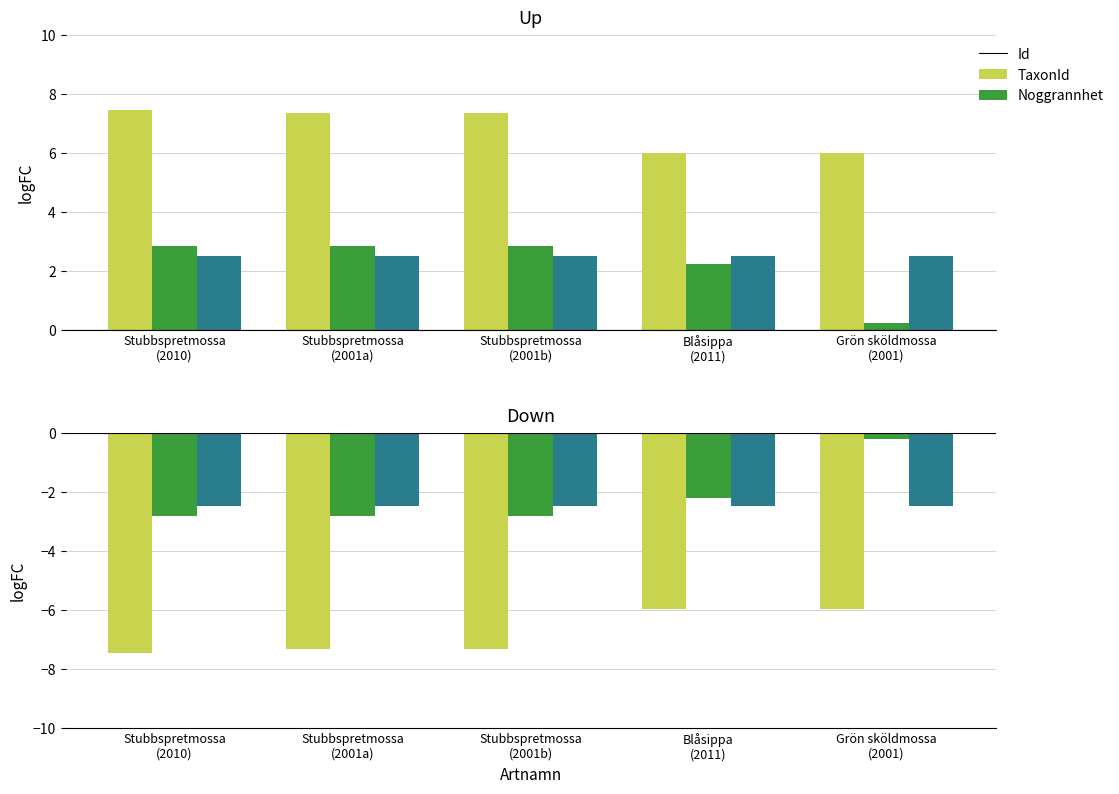

What is the minimum value shown in the chart?

-7.5